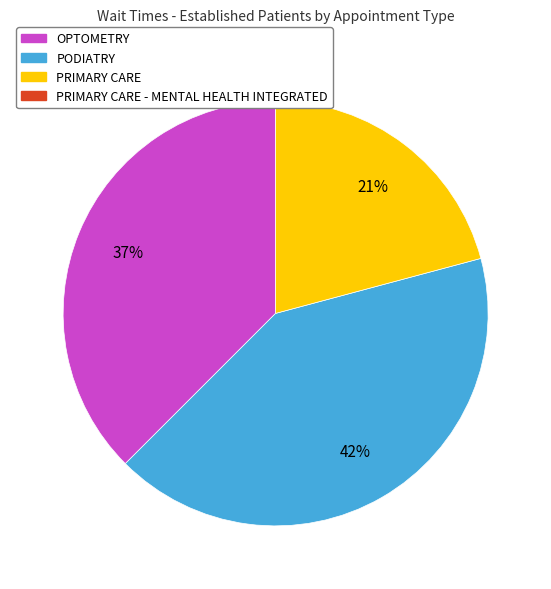

To the nearest percent, what is the difference between the largest and smallest slice percentages?

21%